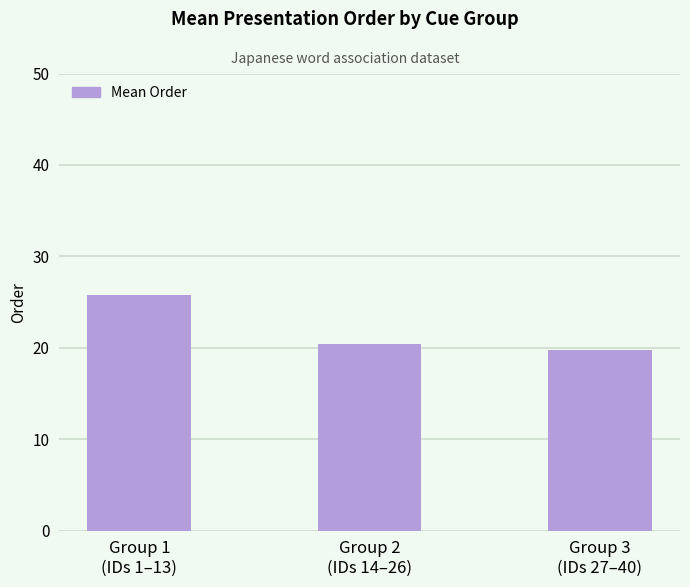

The value at Group 2
(IDs 14–26) is 20.5. True or false?

True